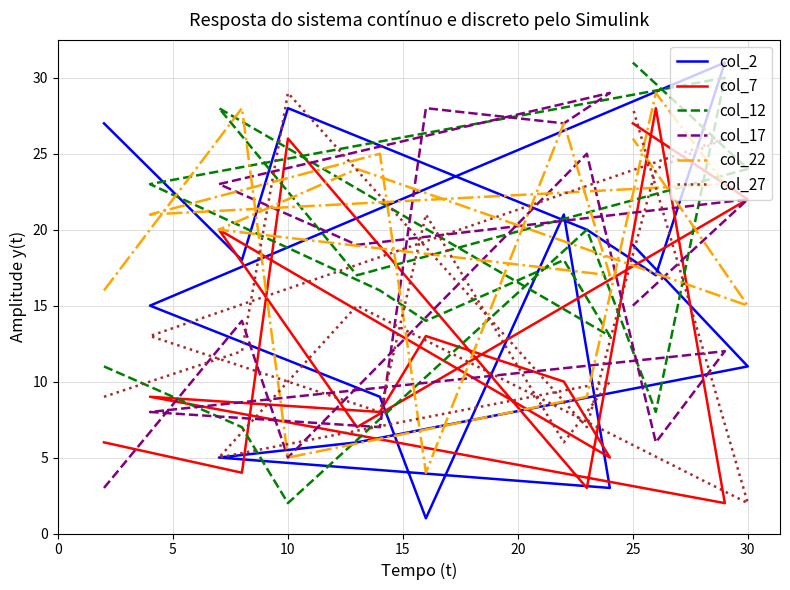

Is it true that col_22 equals 3 at 15?

False